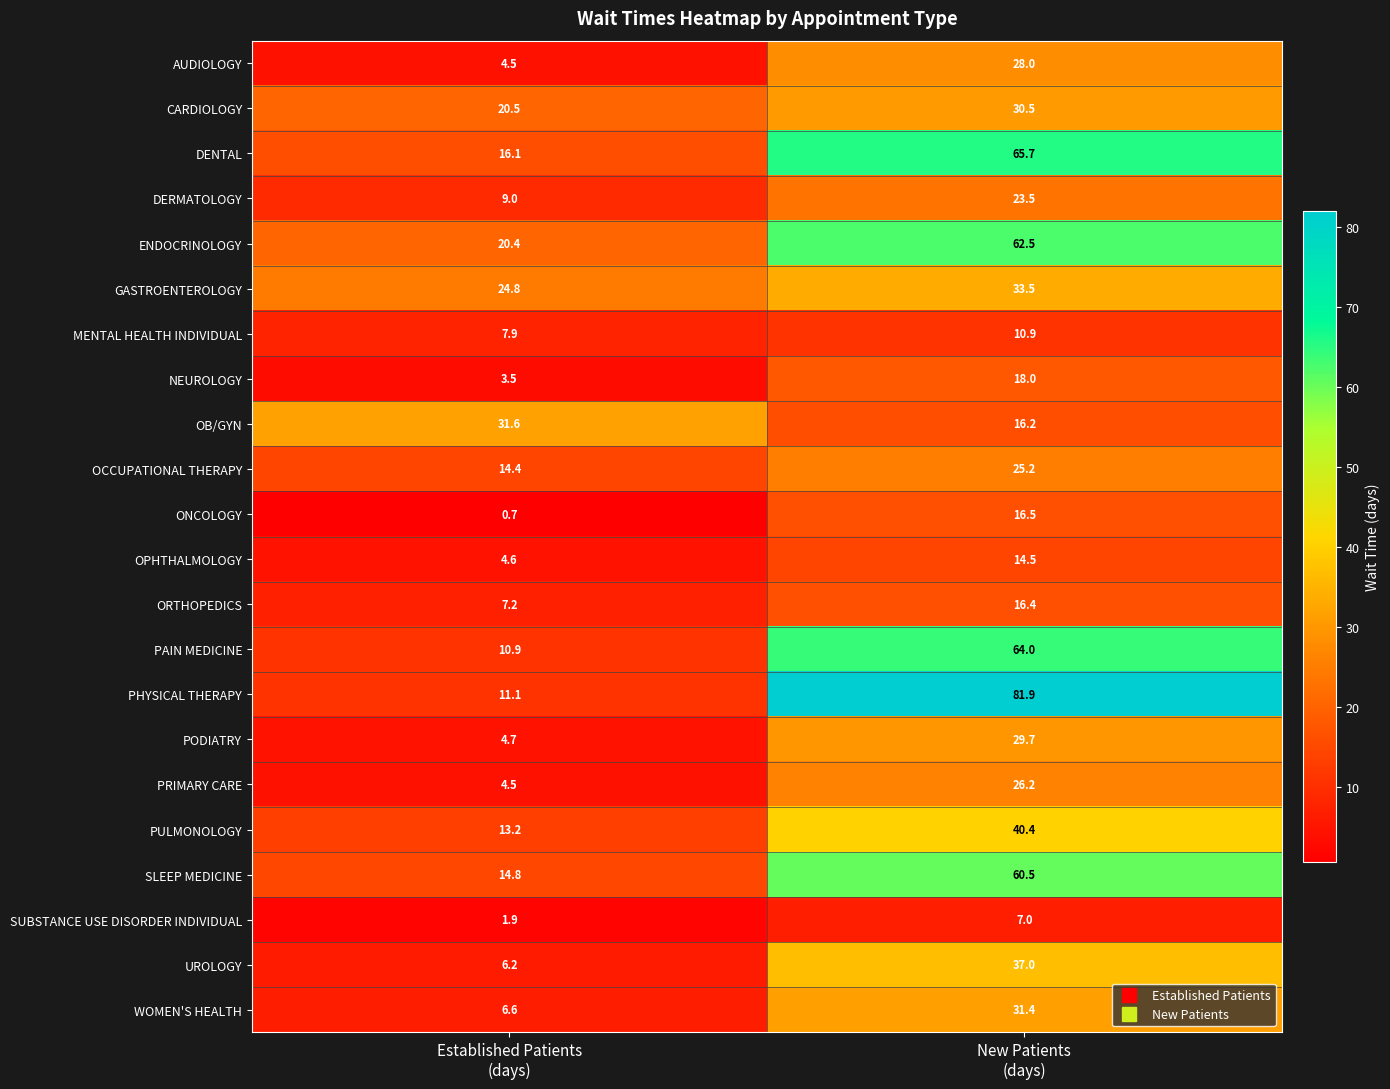

What is the maximum value shown in the chart?

81.9